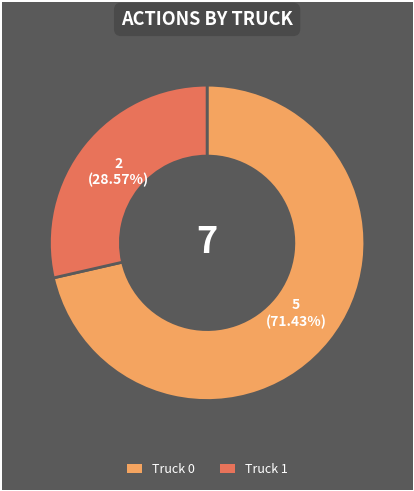

How many slices are in this pie chart?

2